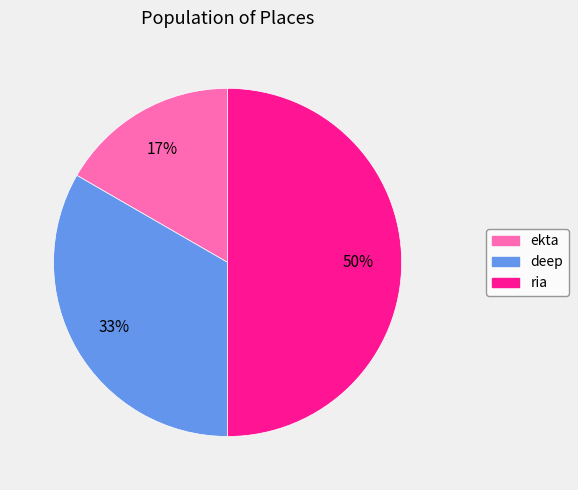

The ria slice represents 50% of the pie. True or false?

True